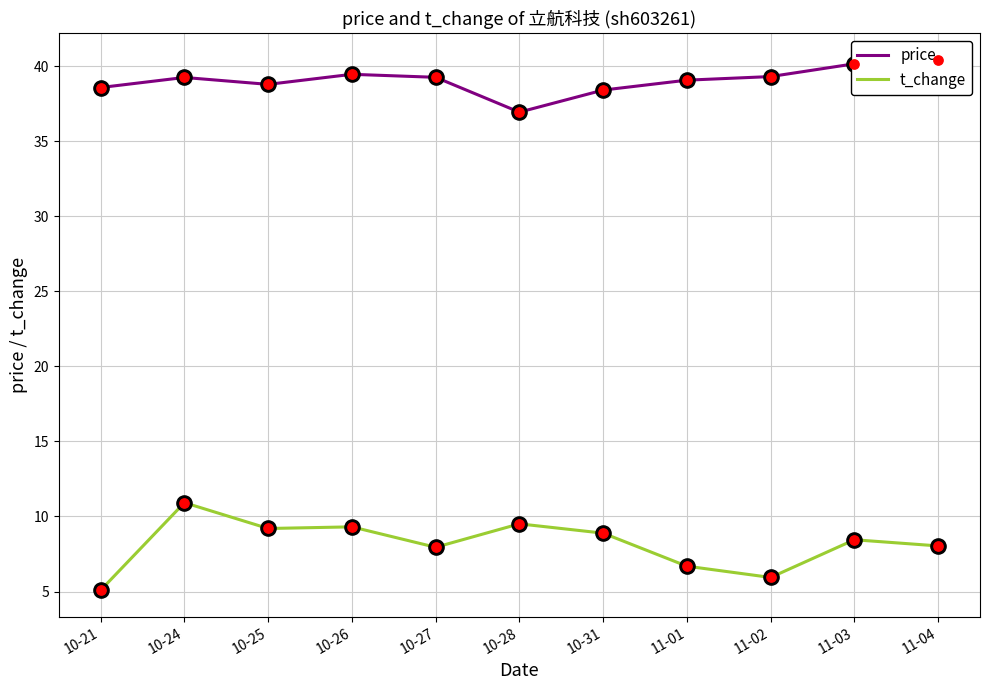

Which series reaches the maximum Y coordinate?

price